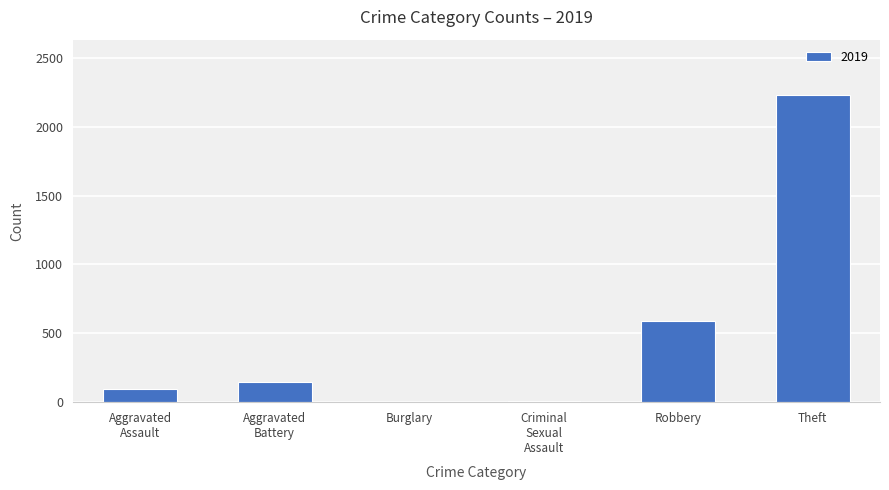

Is it true that the value at Theft is 3896?

False